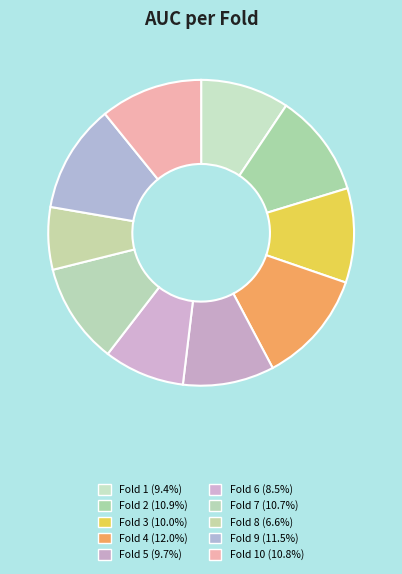

How many segments does this pie chart have?

10